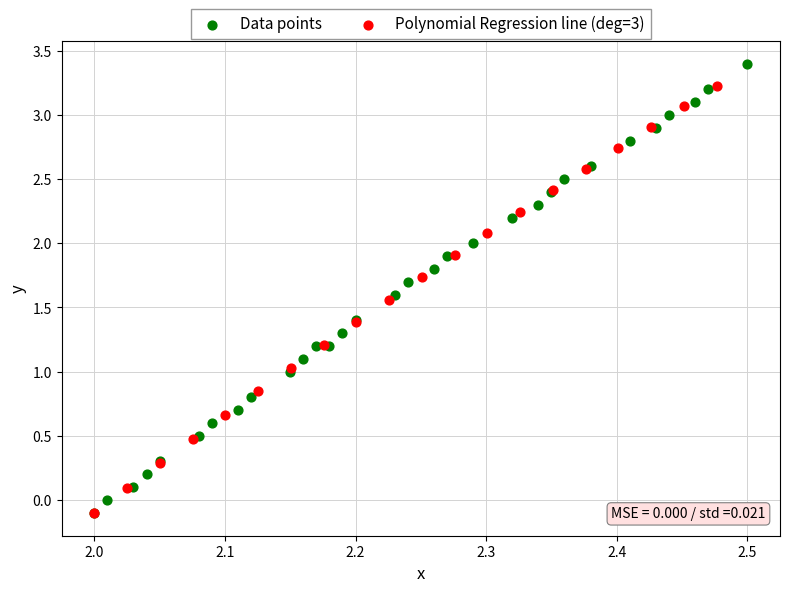

Which series contains the highest Y value?

Data points